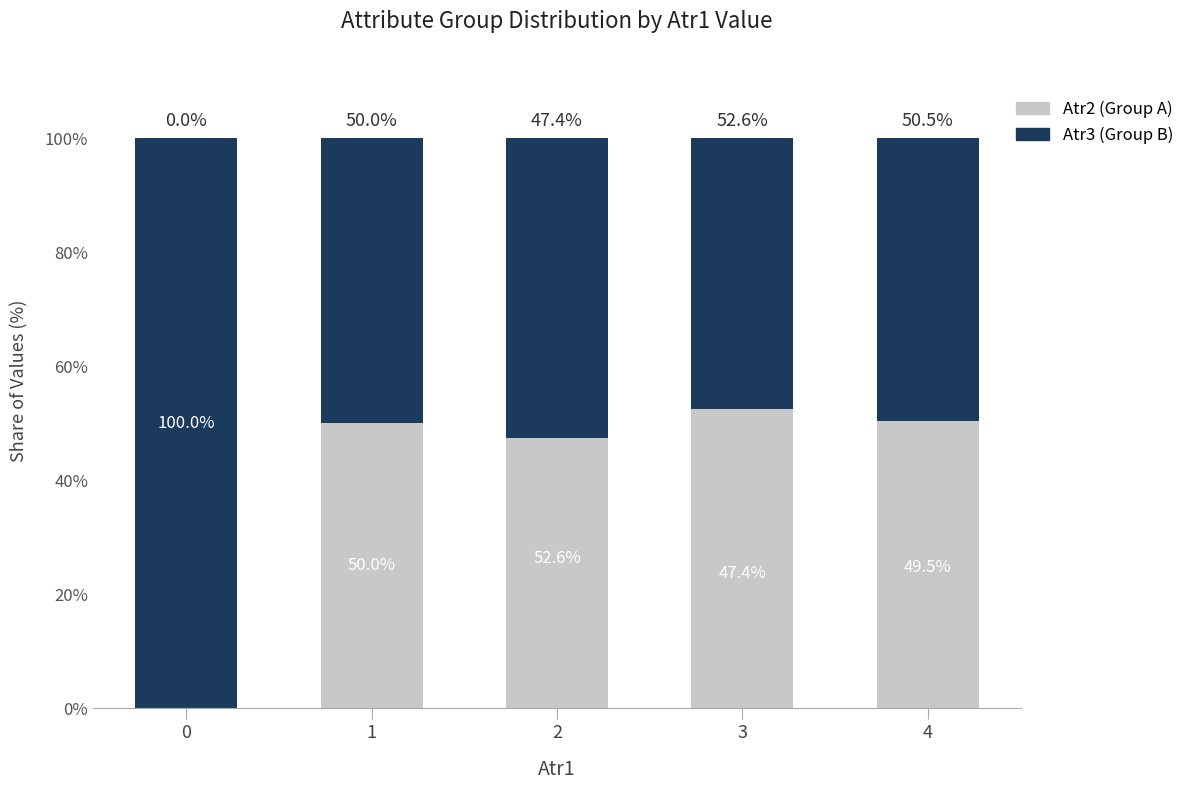

Does the chart contain stacked bars?

Yes